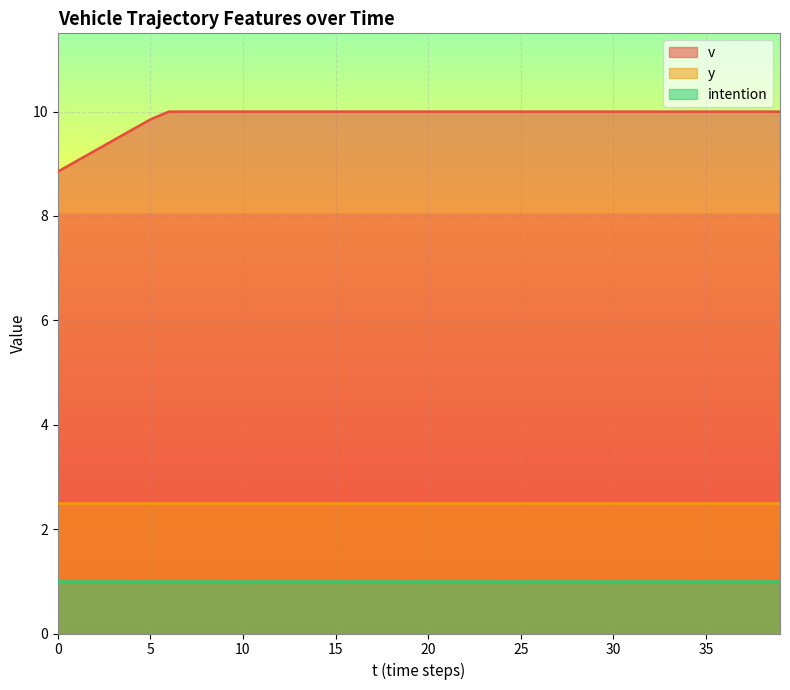

Reading left to right, list all the values displayed in this chart.

v: 0=8.8	1=9.1	2=9.2	3=9.4	4=9.7	5=9.8	6=10.0	7=10.0	8=10.0	9=10.0	10=10.0	11=10.0	12=10.0	13=10.0	14=10.0	15=10.0	16=10.0	17=10.0	18=10.0	19=10.0	20=10.0	21=10.0	22=10.0	23=10.0	24=10.0	25=10.0	26=10.0	27=10.0	28=10.0	29=10.0	30=10.0	31=10.0	32=10.0	33=10.0	34=10.0	35=10.0	36=10.0	37=10.0	38=10.0	39=10.0
y: 0=2.5	1=2.5	2=2.5	3=2.5	4=2.5	5=2.5	6=2.5	7=2.5	8=2.5	9=2.5	10=2.5	11=2.5	12=2.5	13=2.5	14=2.5	15=2.5	16=2.5	17=2.5	18=2.5	19=2.5	20=2.5	21=2.5	22=2.5	23=2.5	24=2.5	25=2.5	26=2.5	27=2.5	28=2.5	29=2.5	30=2.5	31=2.5	32=2.5	33=2.5	34=2.5	35=2.5	36=2.5	37=2.5	38=2.5	39=2.5
intention: 0=1.0	1=1.0	2=1.0	3=1.0	4=1.0	5=1.0	6=1.0	7=1.0	8=1.0	9=1.0	10=1.0	11=1.0	12=1.0	13=1.0	14=1.0	15=1.0	16=1.0	17=1.0	18=1.0	19=1.0	20=1.0	21=1.0	22=1.0	23=1.0	24=1.0	25=1.0	26=1.0	27=1.0	28=1.0	29=1.0	30=1.0	31=1.0	32=1.0	33=1.0	34=1.0	35=1.0	36=1.0	37=1.0	38=1.0	39=1.0